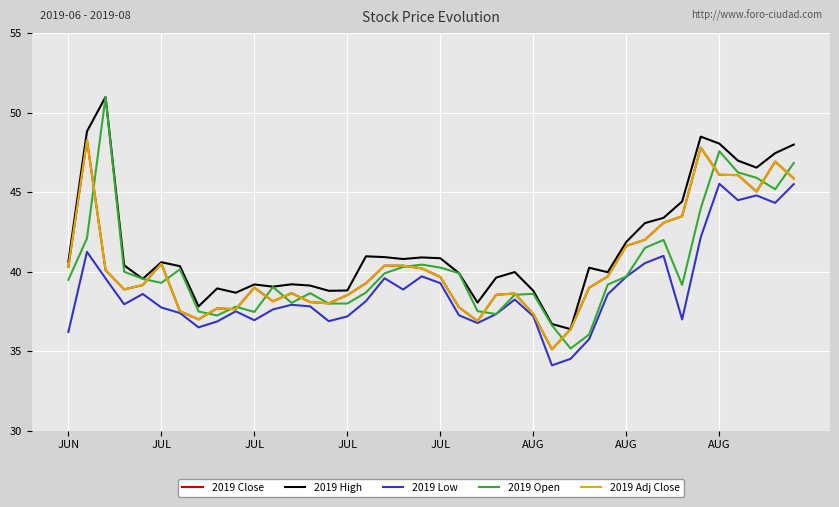

Which series has the largest total across all categories?

2019 High